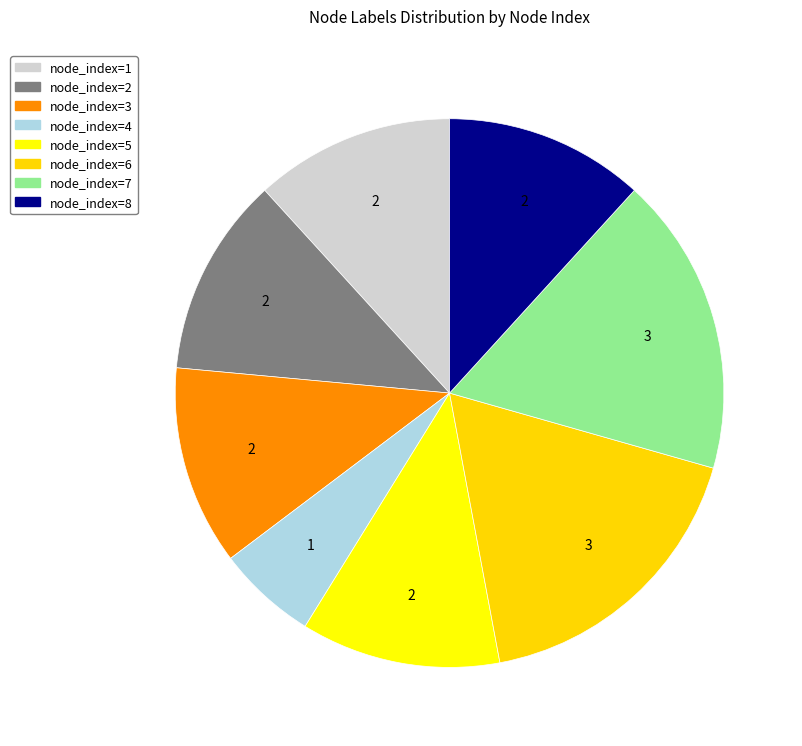

How many slices are in this pie chart?

8